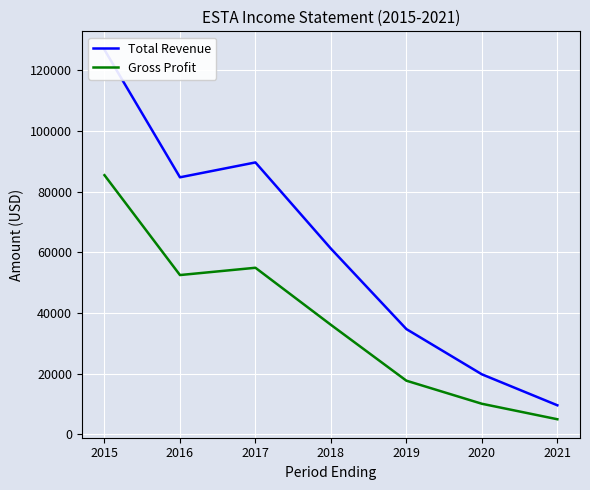

True or false: Gross Profit has a value of 54900 at 2017.

True